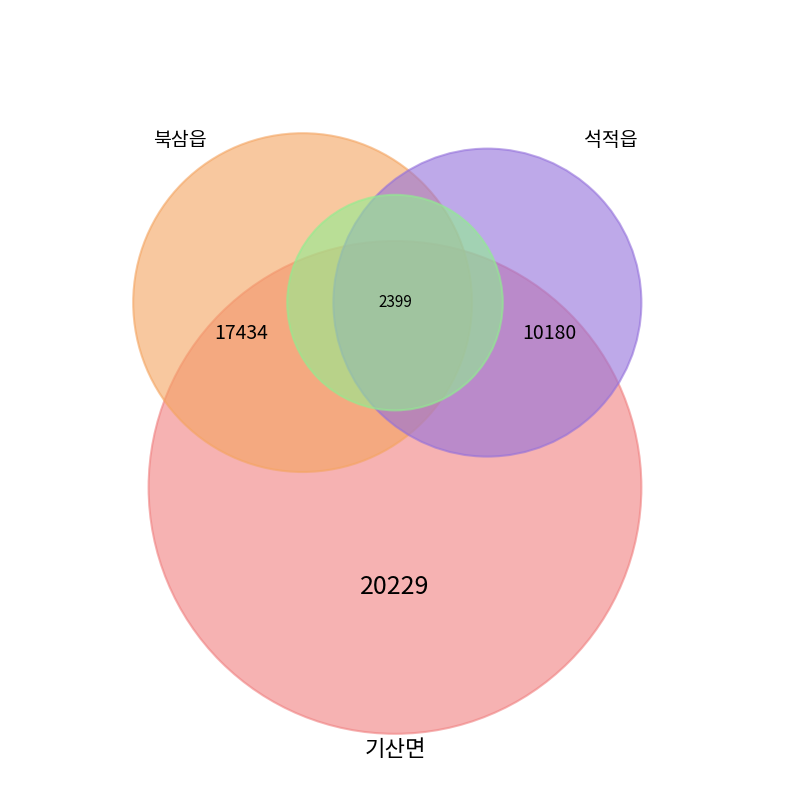

The 기산면 slice represents 14% of the pie. True or false?

False